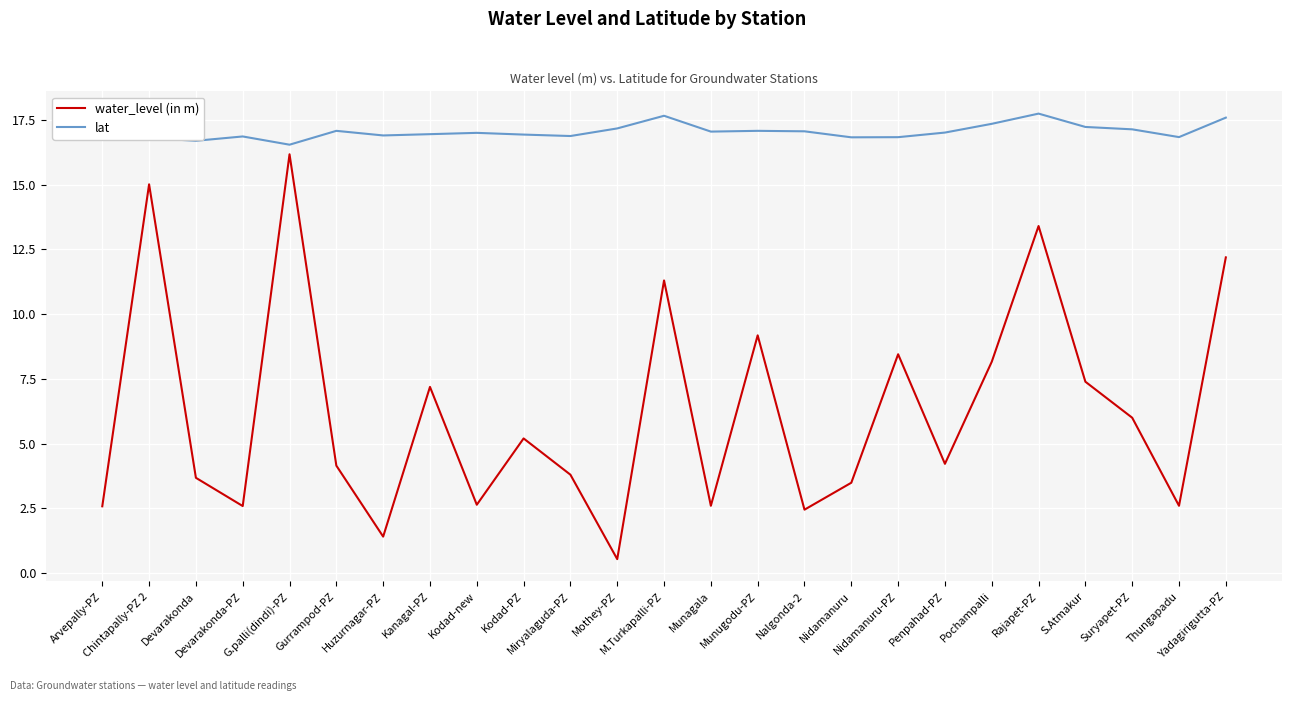

What is the highest value of the lat series?

17.7